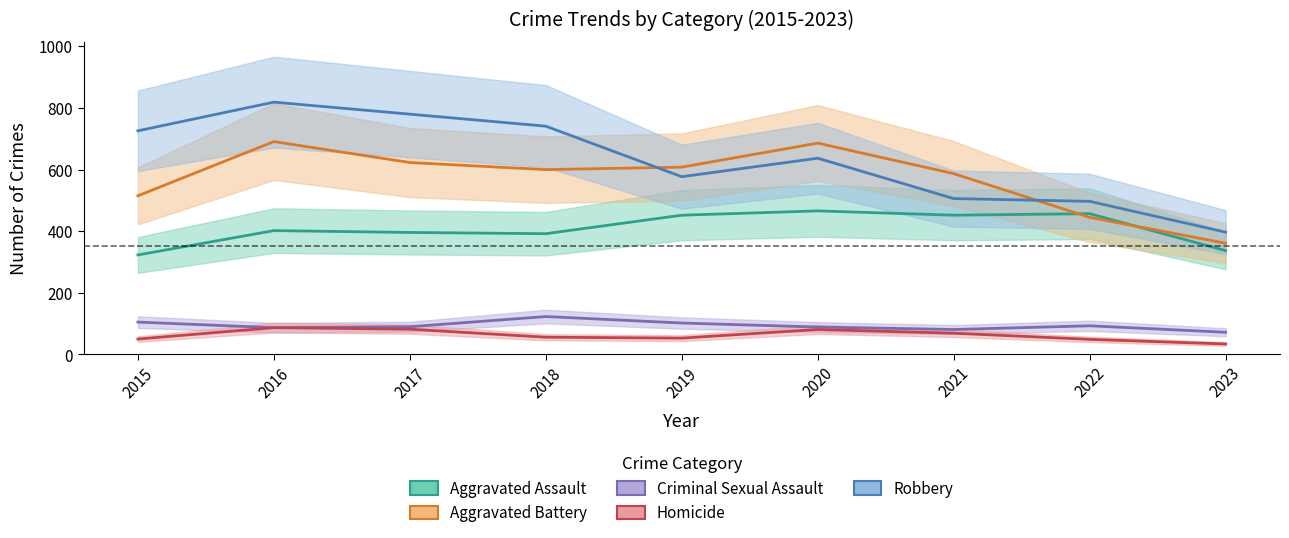

Count the number of data series in this chart.

5